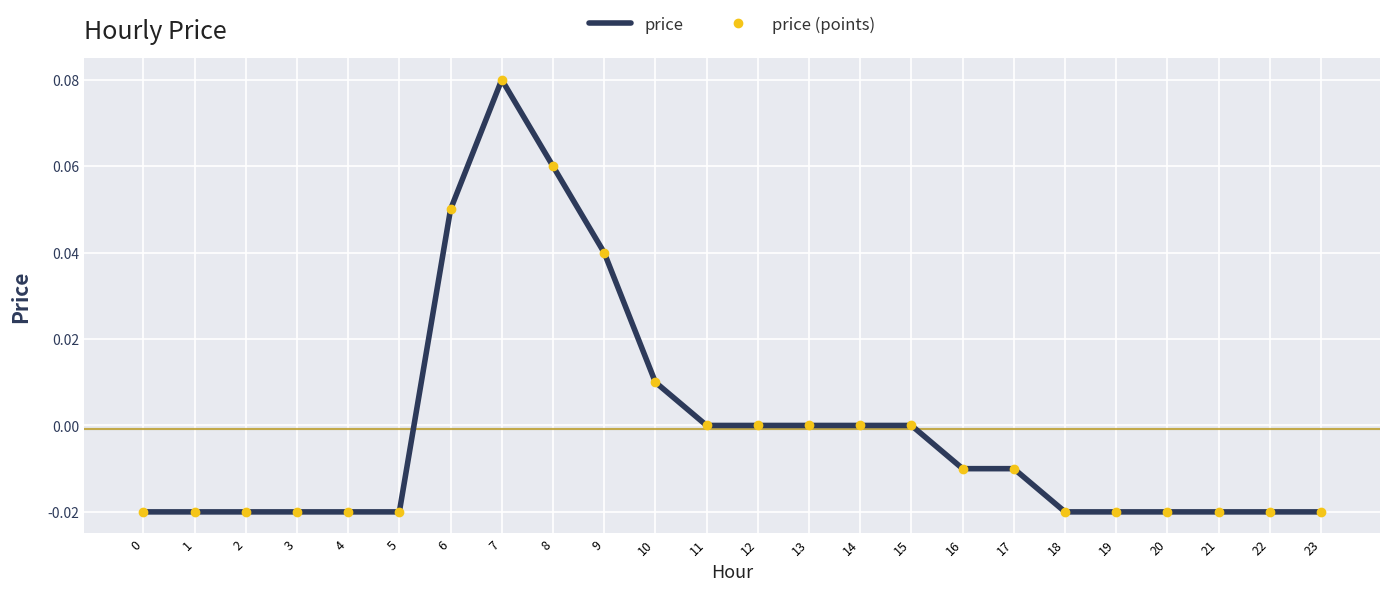

How many positive values does the price series have?

5